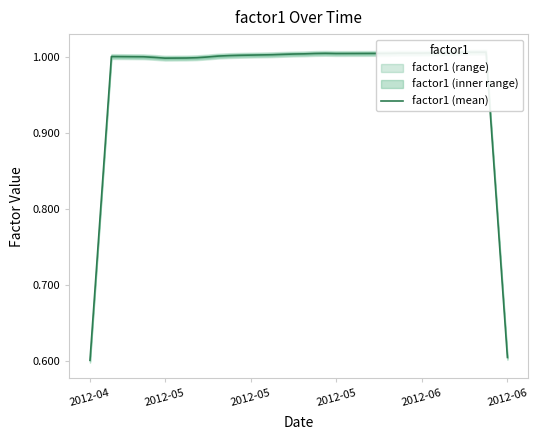

What is the greatest value displayed?

1.0